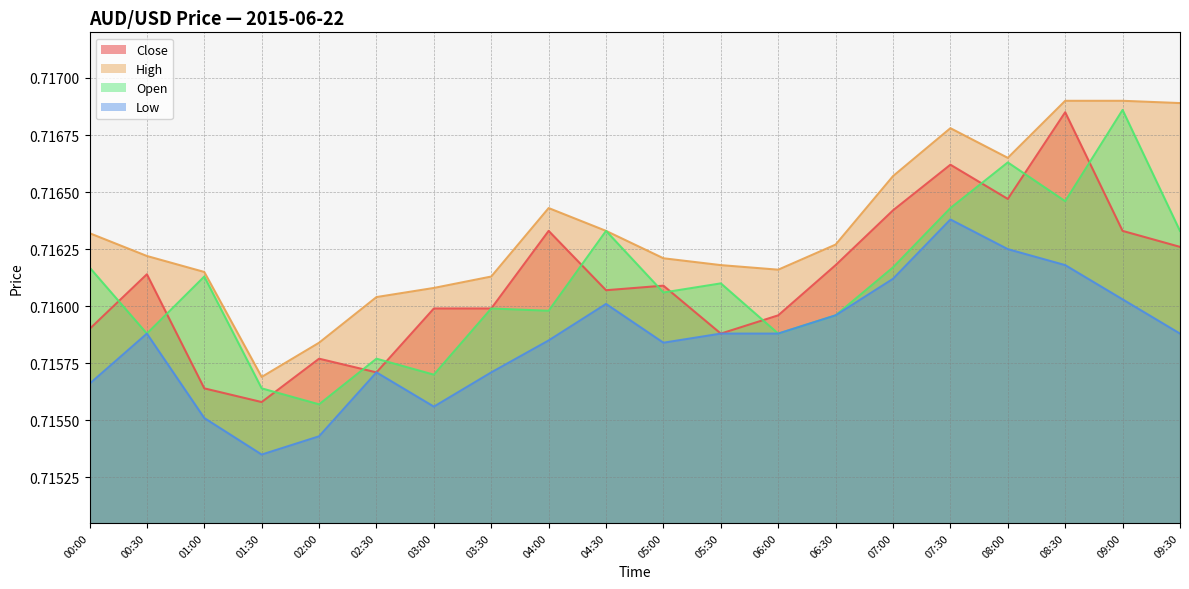

What is the minimum value shown in the chart?

0.7